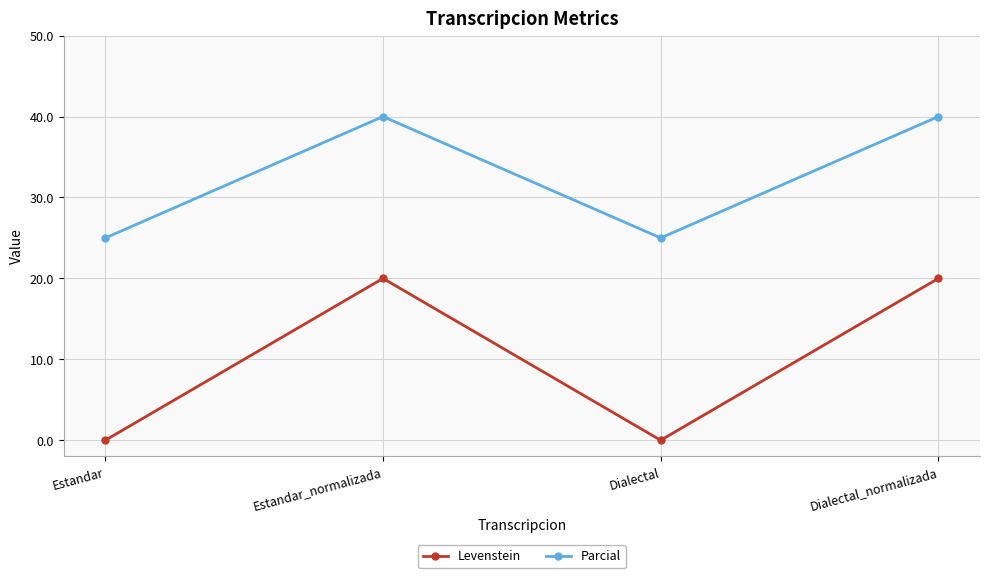

The value of Parcial at Estandar_normalizada is 55.5. True or false?

False